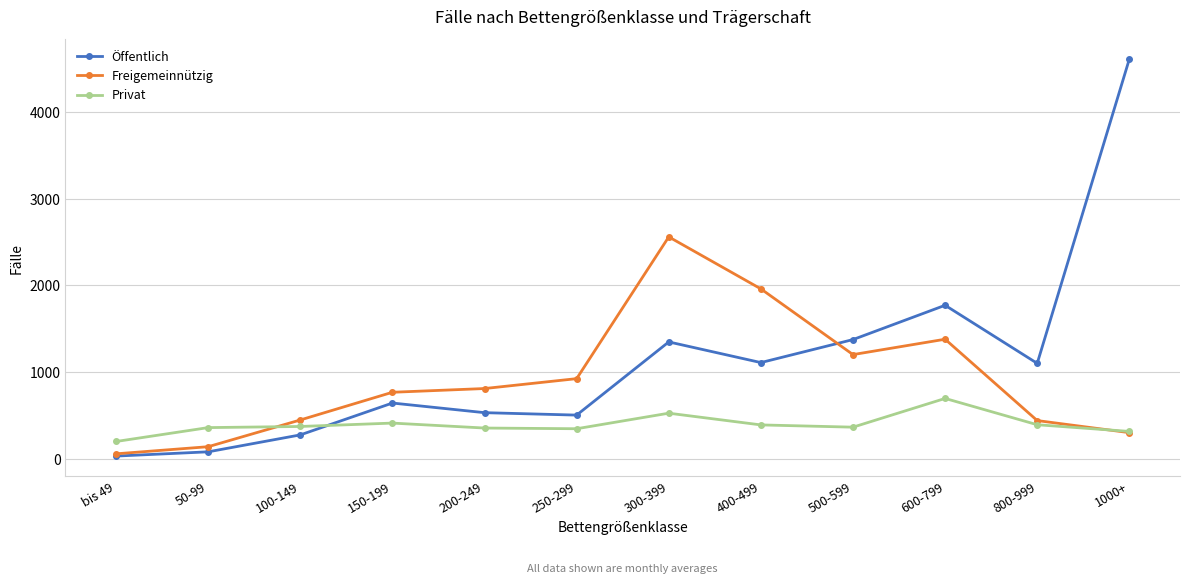

What is the sum of all Öffentlich values?

13396